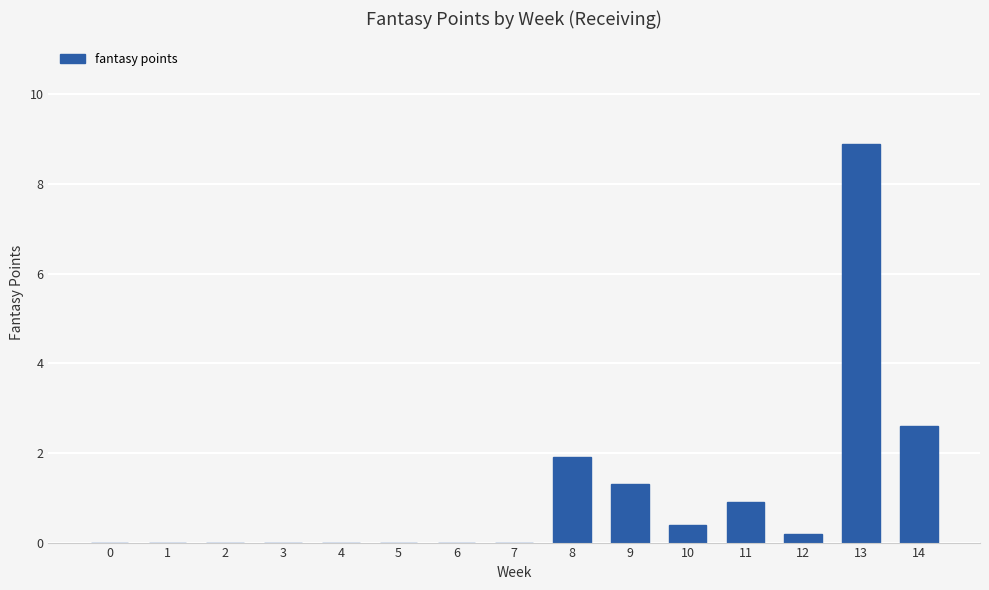

Where is the data nearest to the value 4?

14